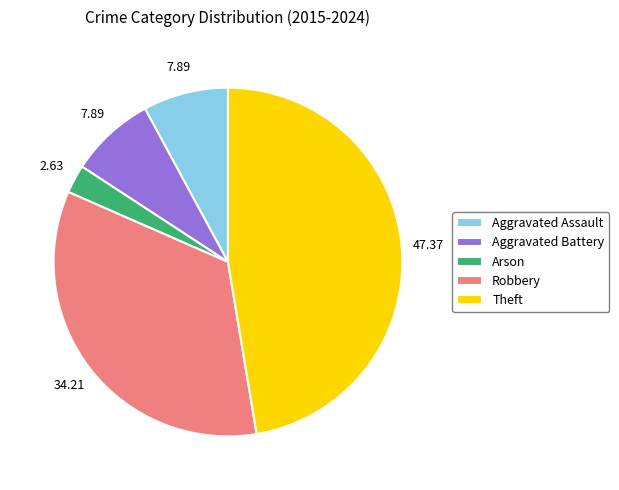

Is the sum of Aggravated Battery and Aggravated Assault greater than half?

No